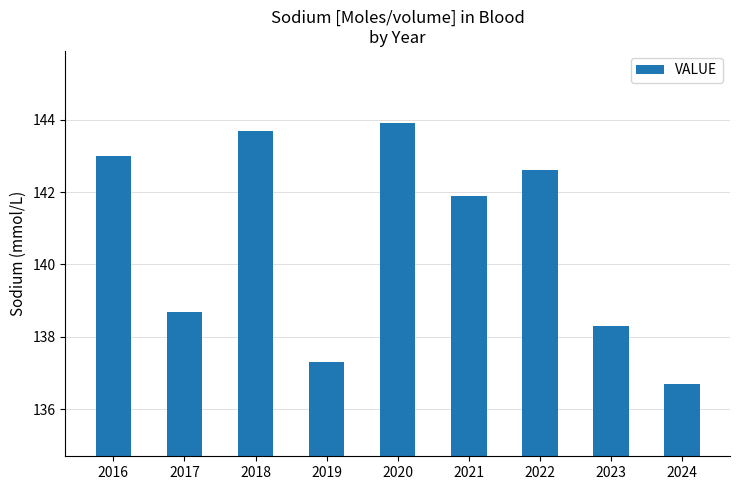

What is the ratio of the value at 2016 to the value at 2017?

1.0